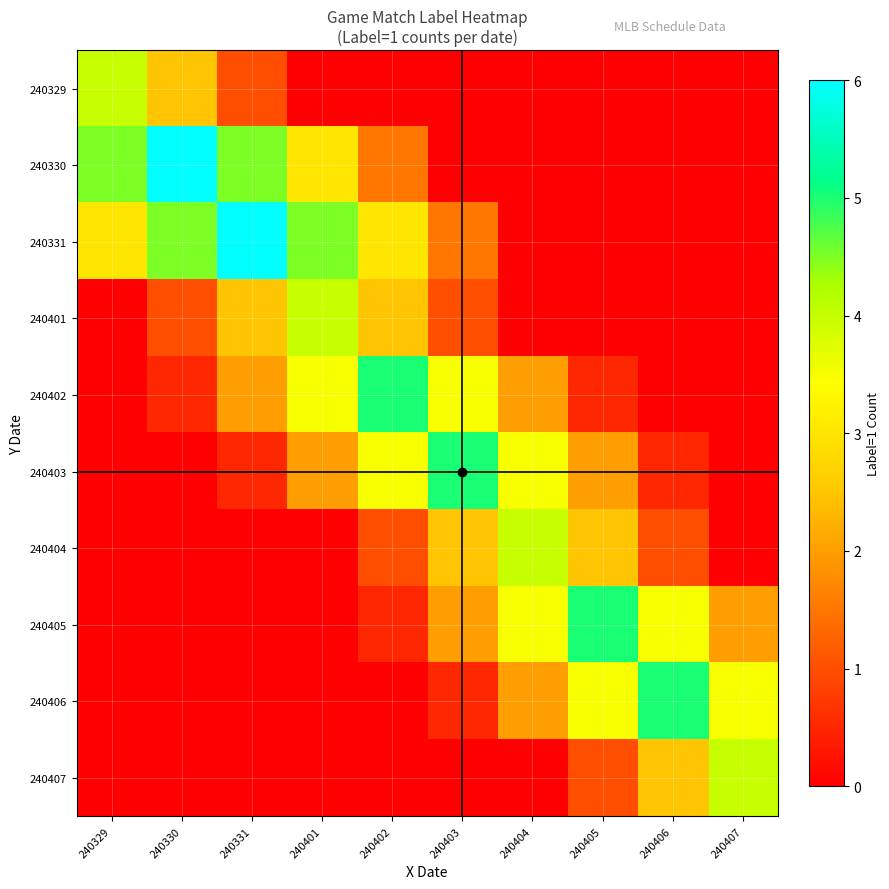

Reading left to right, extract all data points from this chart.

240329: 240329=4.0	240330=2.5	240331=1.0	240401=0.0	240402=0.0	240403=0.0	240404=0.0	240405=0.0	240406=0.0	240407=0.0
240330: 240329=4.5	240330=6.0	240331=4.5	240401=3.0	240402=1.5	240403=0.0	240404=0.0	240405=0.0	240406=0.0	240407=0.0
240331: 240329=3.0	240330=4.5	240331=6.0	240401=4.5	240402=3.0	240403=1.5	240404=0.0	240405=0.0	240406=0.0	240407=0.0
240401: 240329=0.0	240330=1.0	240331=2.5	240401=4.0	240402=2.5	240403=1.0	240404=0.0	240405=0.0	240406=0.0	240407=0.0
240402: 240329=0.0	240330=0.5	240331=2.0	240401=3.5	240402=5.0	240403=3.5	240404=2.0	240405=0.5	240406=0.0	240407=0.0
240403: 240329=0.0	240330=0.0	240331=0.5	240401=2.0	240402=3.5	240403=5.0	240404=3.5	240405=2.0	240406=0.5	240407=0.0
240404: 240329=0.0	240330=0.0	240331=0.0	240401=0.0	240402=1.0	240403=2.5	240404=4.0	240405=2.5	240406=1.0	240407=0.0
240405: 240329=0.0	240330=0.0	240331=0.0	240401=0.0	240402=0.5	240403=2.0	240404=3.5	240405=5.0	240406=3.5	240407=2.0
240406: 240329=0.0	240330=0.0	240331=0.0	240401=0.0	240402=0.0	240403=0.5	240404=2.0	240405=3.5	240406=5.0	240407=3.5
240407: 240329=0.0	240330=0.0	240331=0.0	240401=0.0	240402=0.0	240403=0.0	240404=0.0	240405=1.0	240406=2.5	240407=4.0